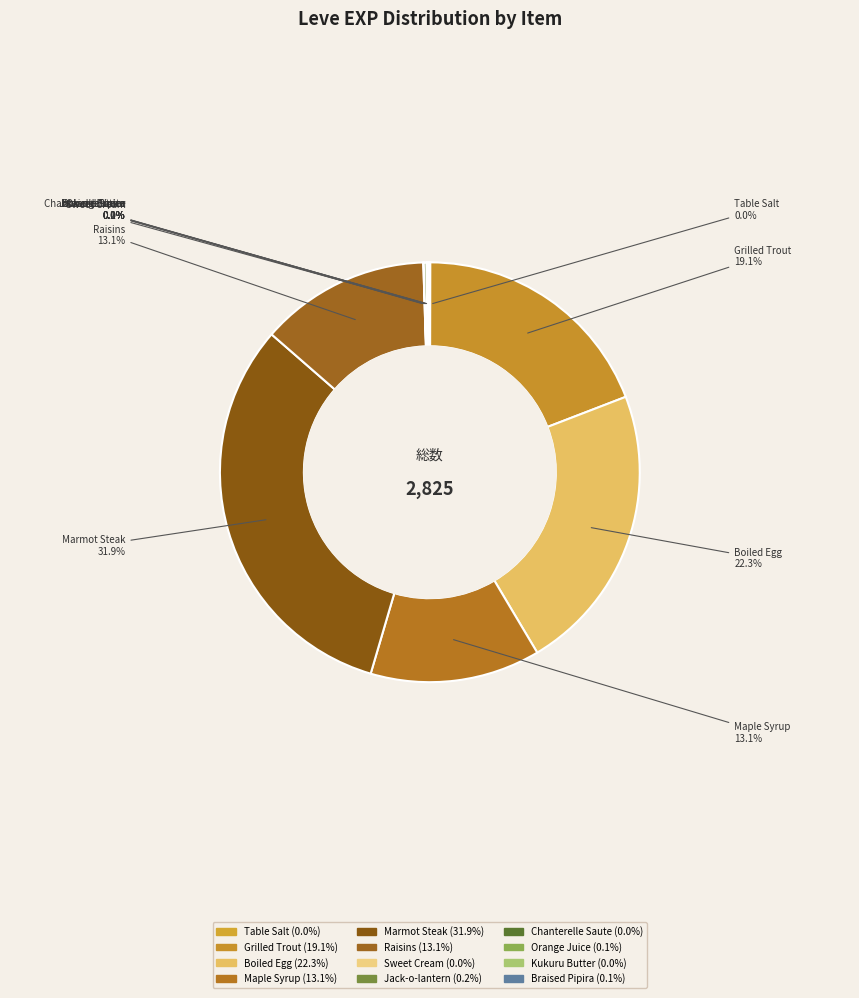

Is it true that Orange Juice is 10% of the pie?

False